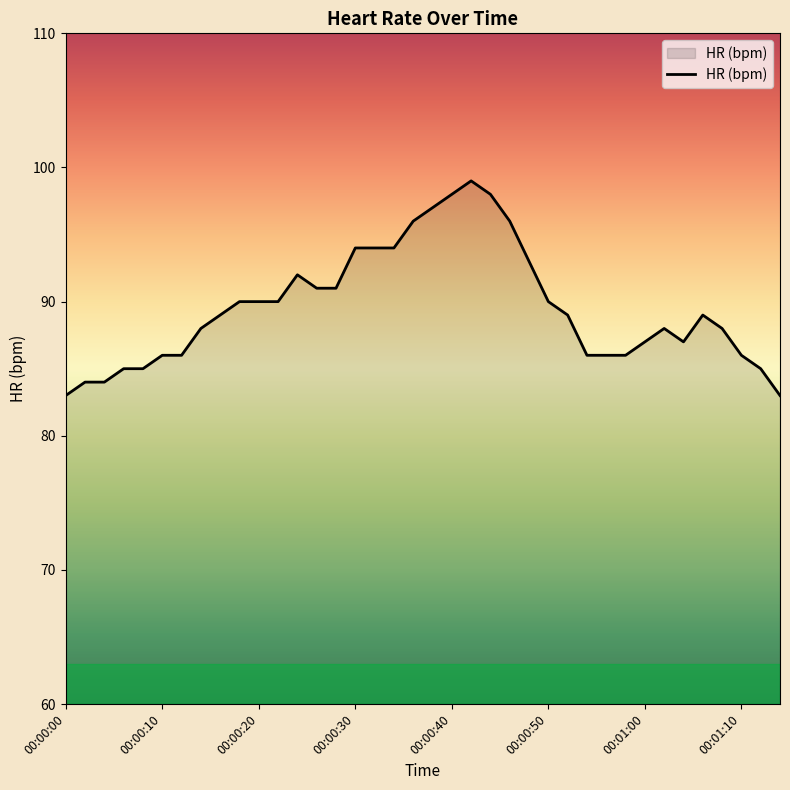

How many lines are shown in the chart?

1